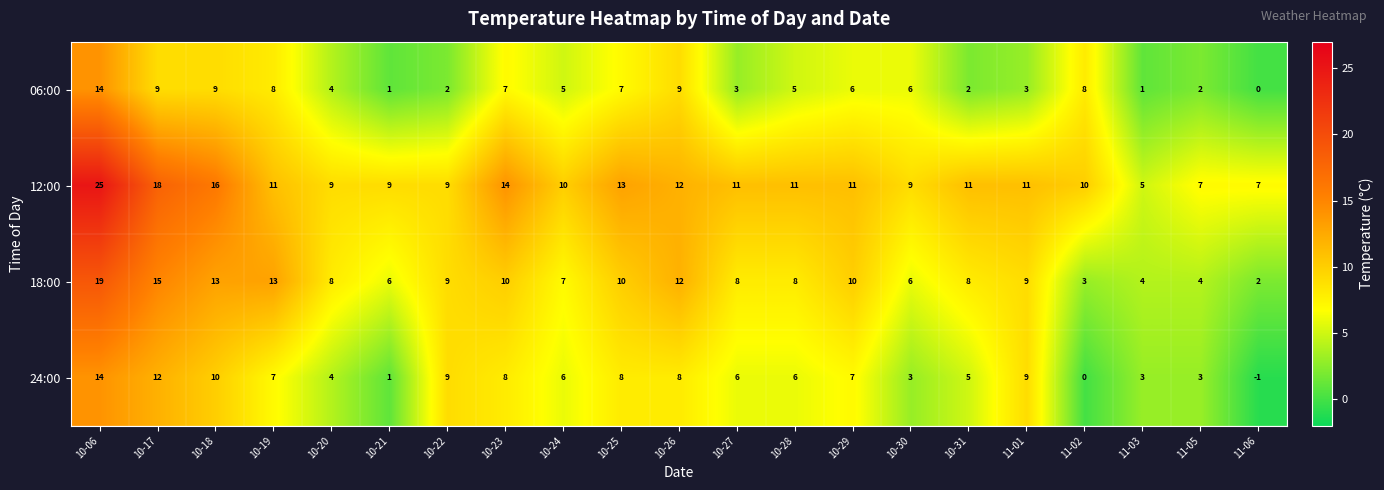

Which series has the widest spread of values?

12:00